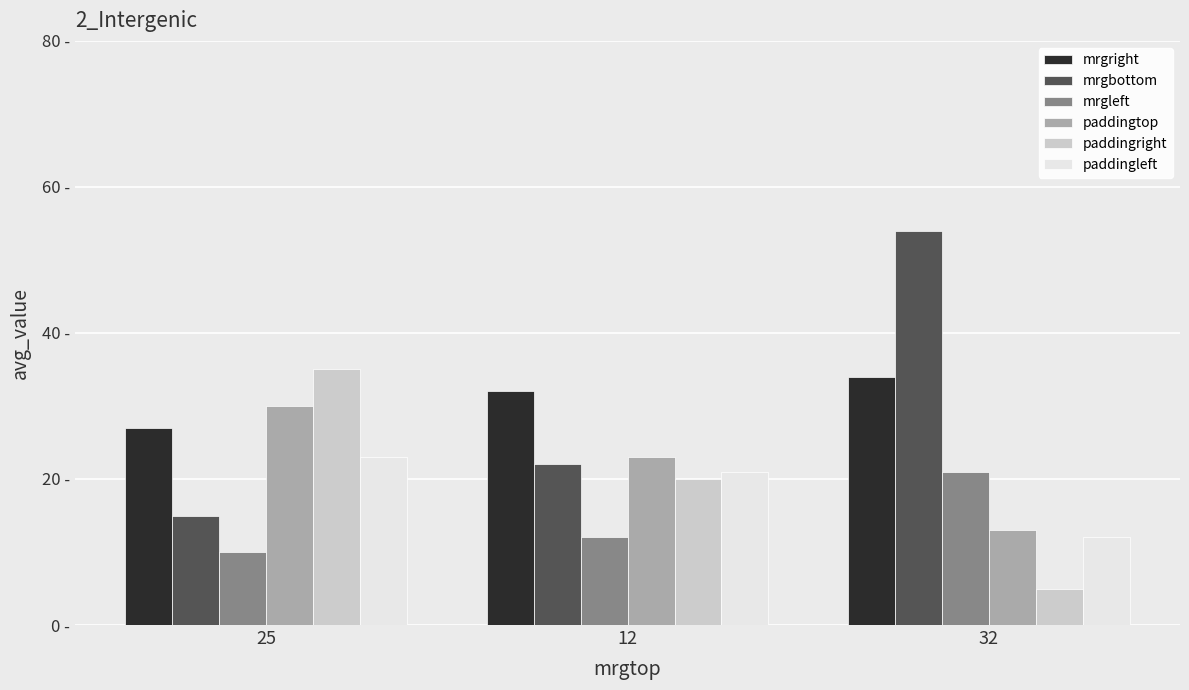

Are the bars horizontal?

No